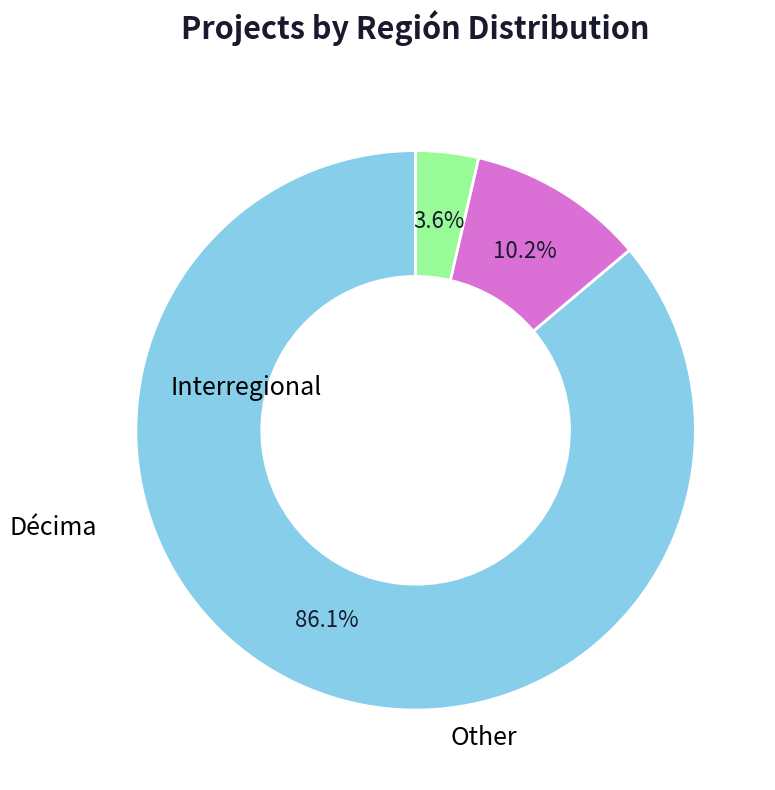

Is there a majority slice in this chart?

Yes